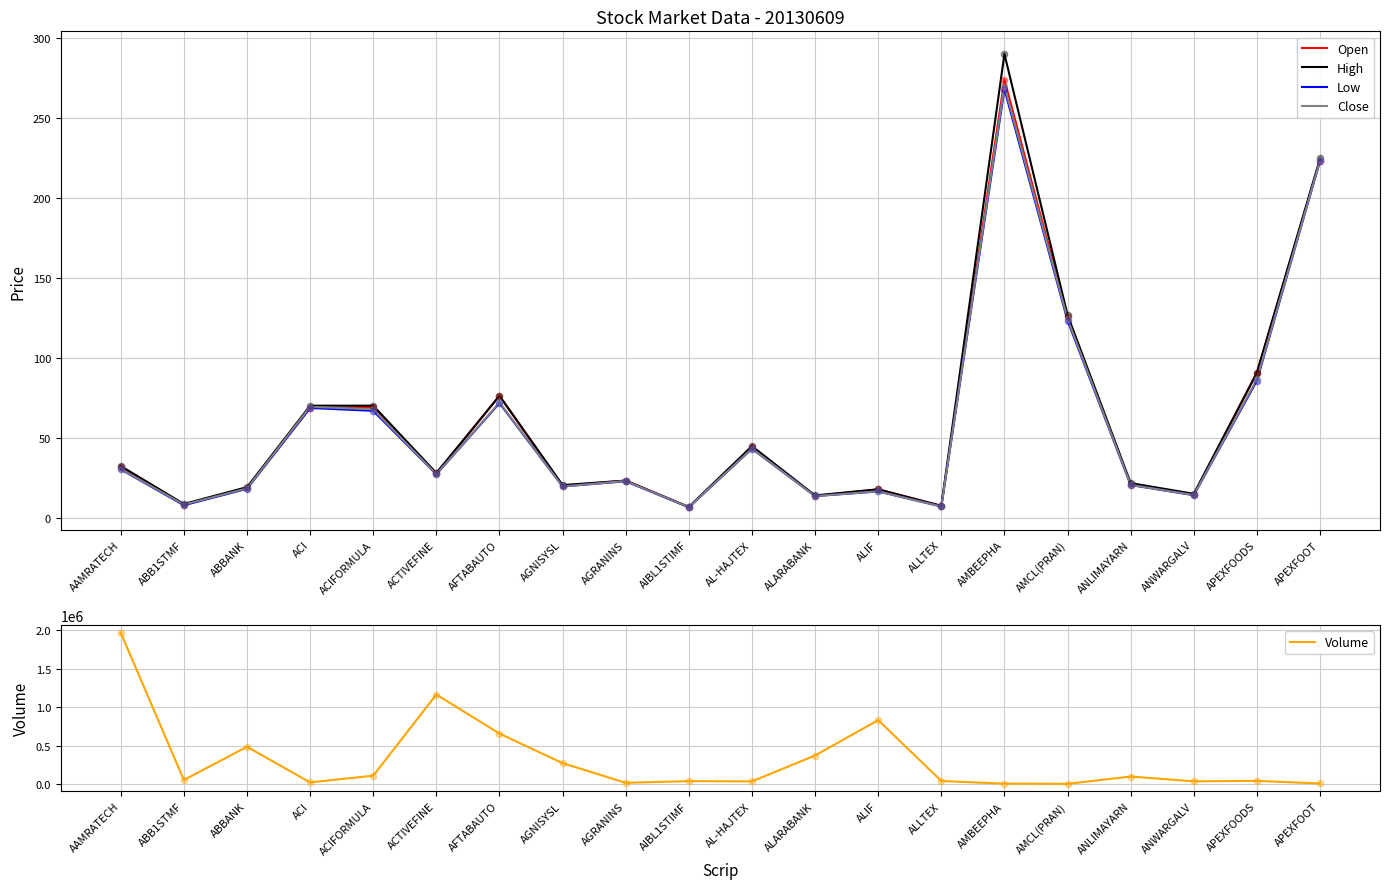

Which series reaches the maximum Y coordinate?

Volume